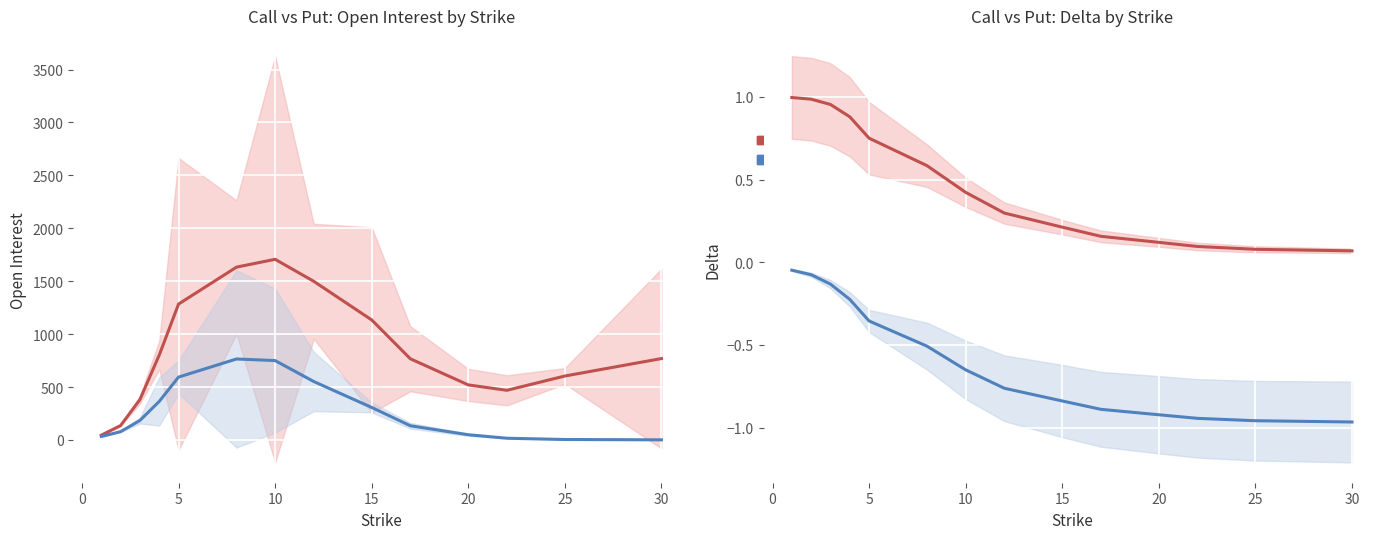

At how many categories does at least one series exceed 457?

11